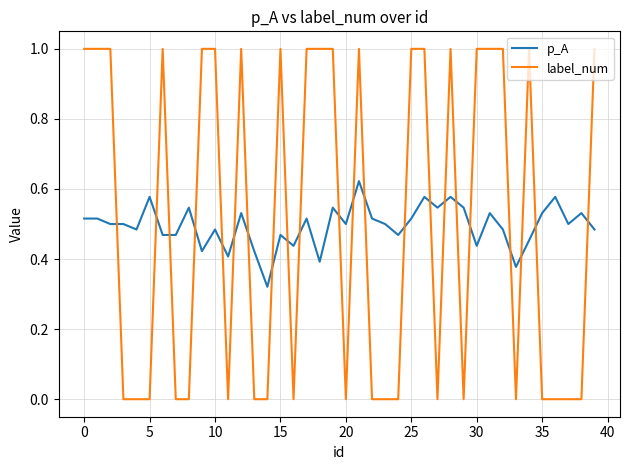

List the series in order of their peak value, lowest first.

p_A, label_num